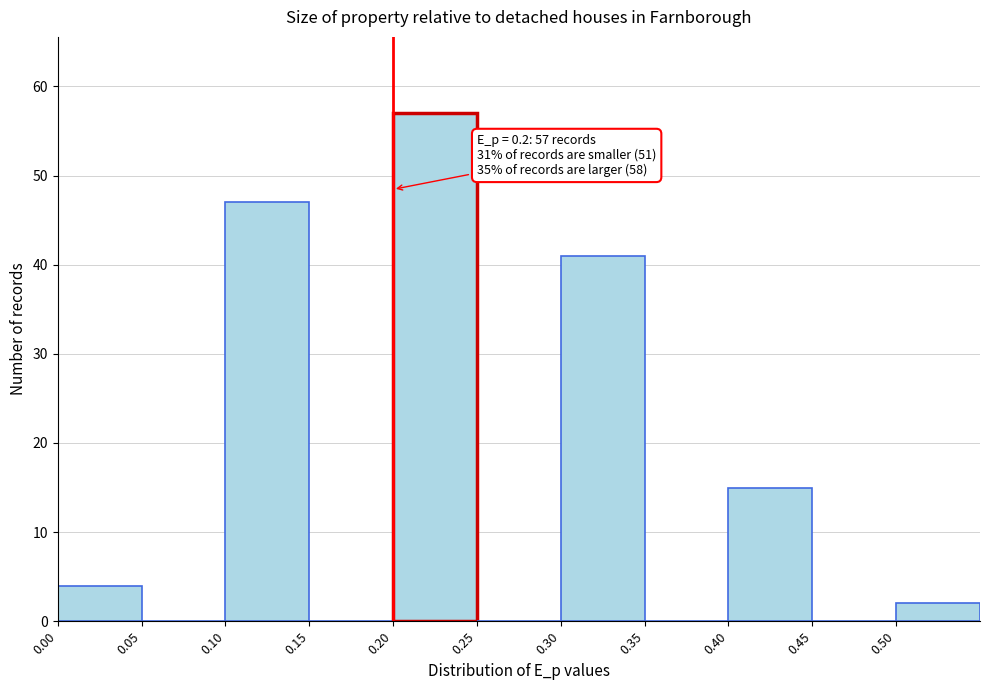

Over which range of the x-axis is the bar tallest?

0.20 to 0.25